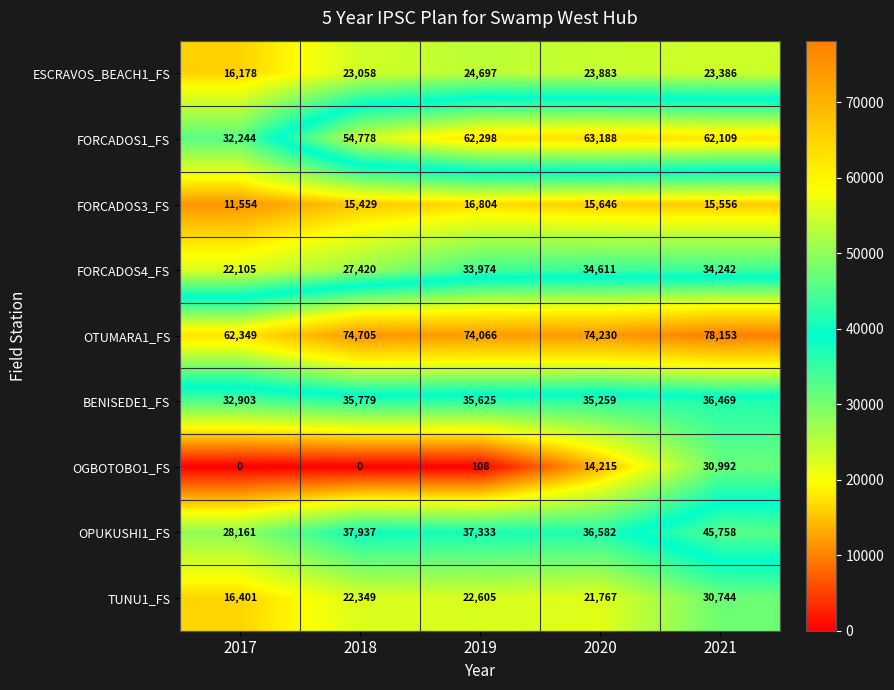

What is the average value of the FORCADOS1_FS series?

54923